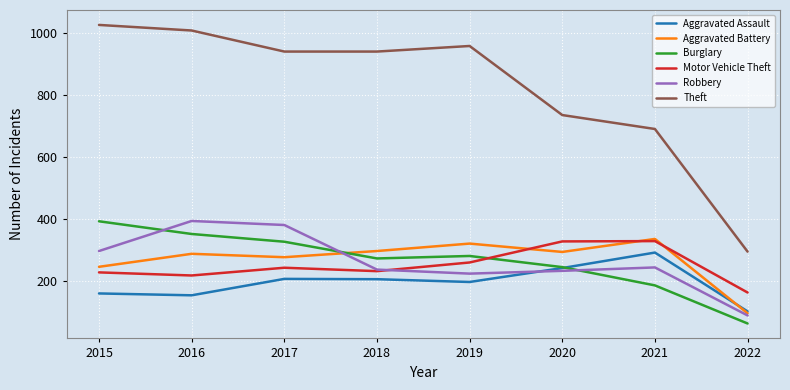

What is the total value across all series at 2015?

2351